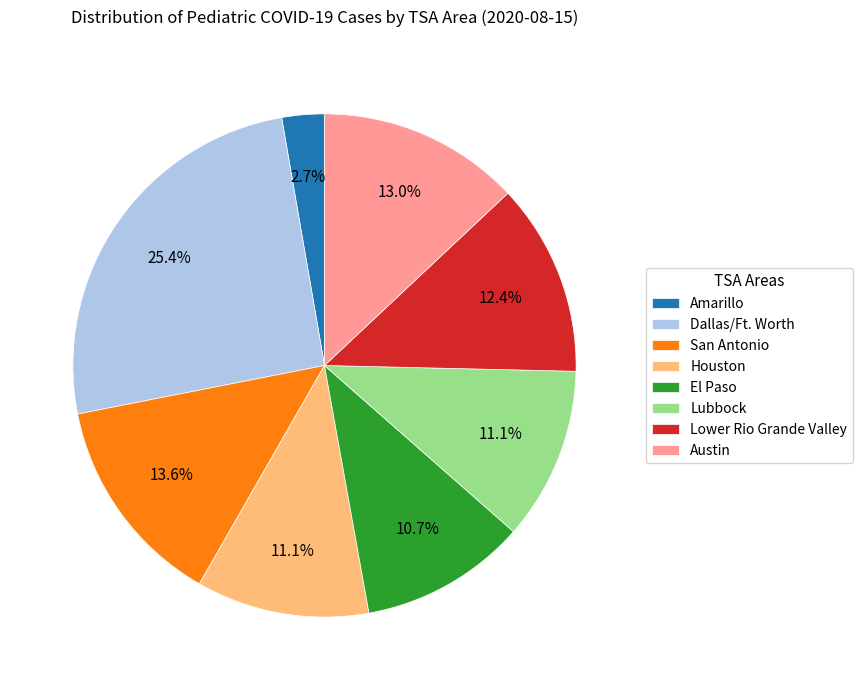

What is the smallest slice in the pie chart?

Amarillo